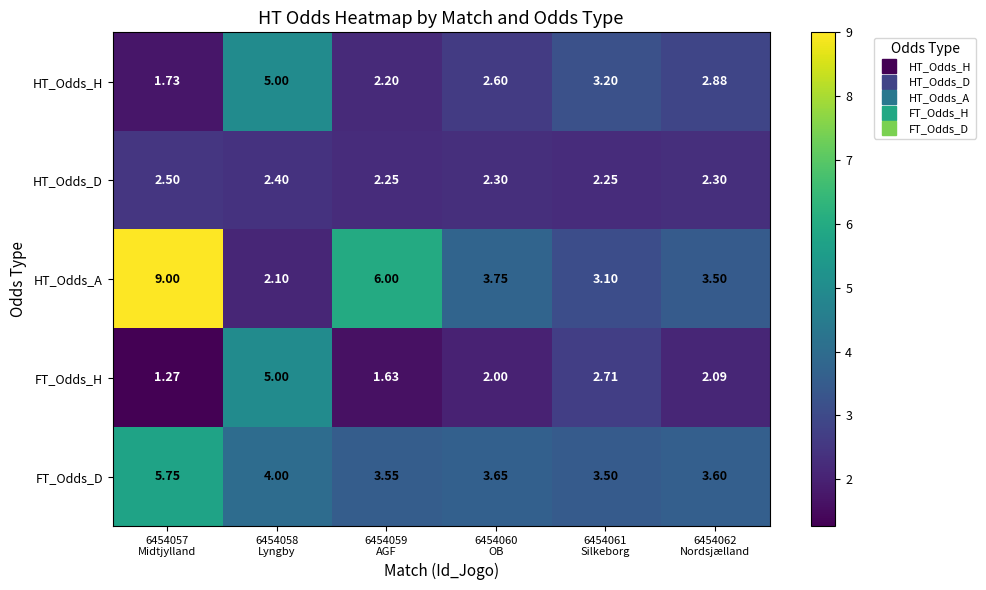

Which series has the widest spread of values?

HT_Odds_A